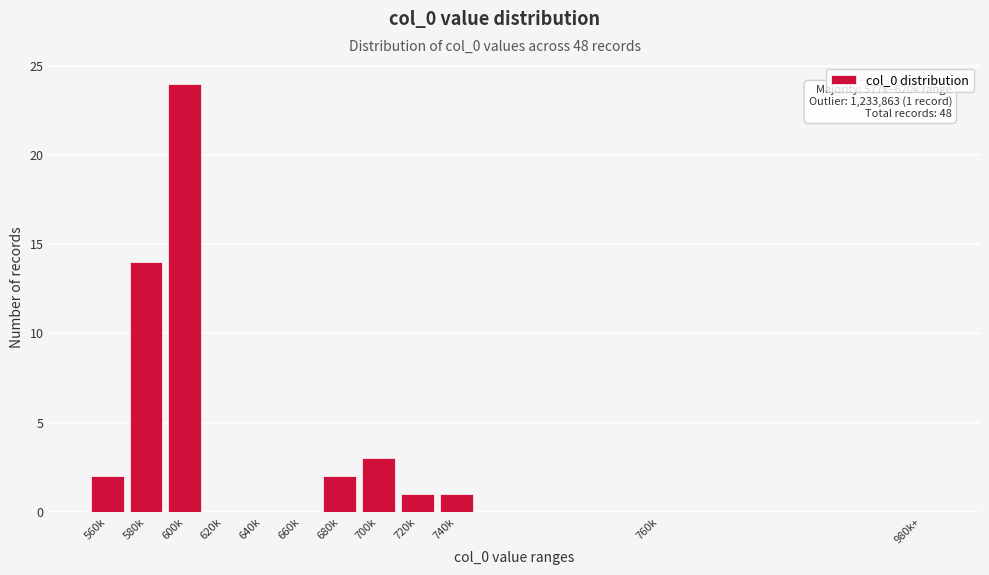

Reading left to right, transcribe all the data shown in this chart.

560k=2	580k=14	600k=24	620k=0	640k=0	660k=0	680k=2	700k=3	720k=1	740k=1	760k=0	980k+=0